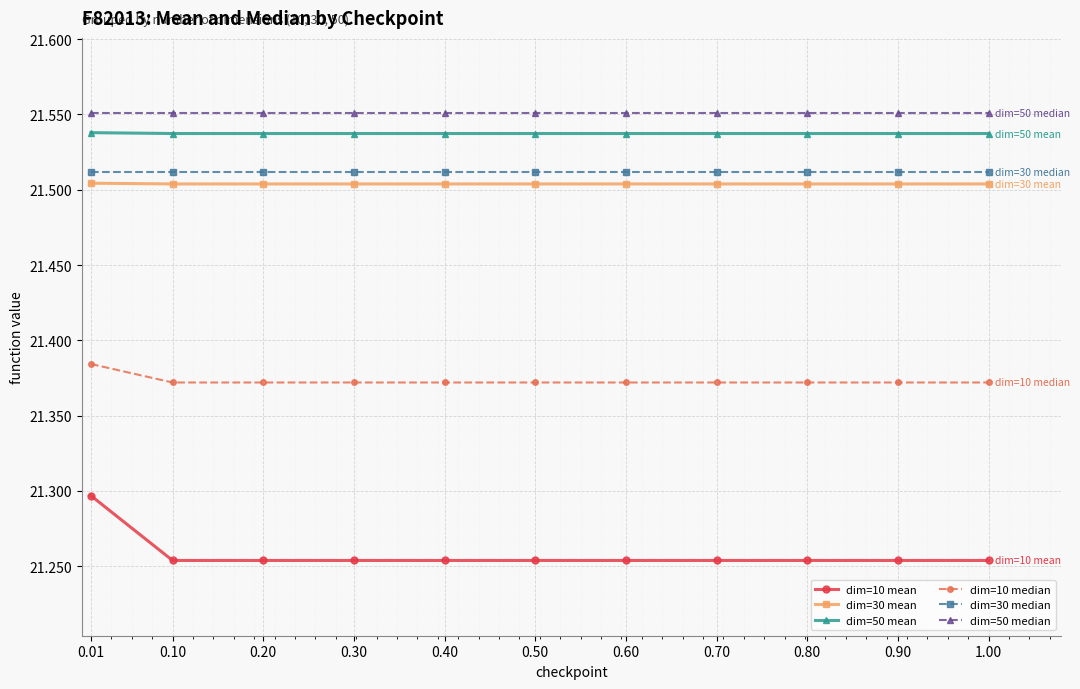

What is the sum of all dim=10 mean values?

233.8